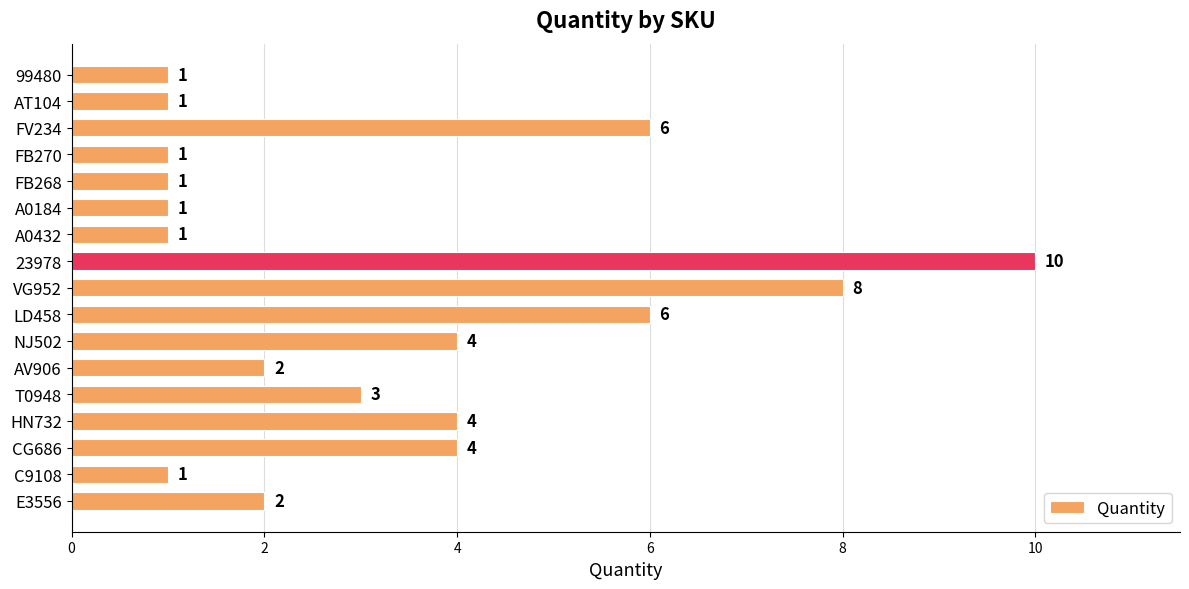

The value at VG952 is 8. True or false?

True